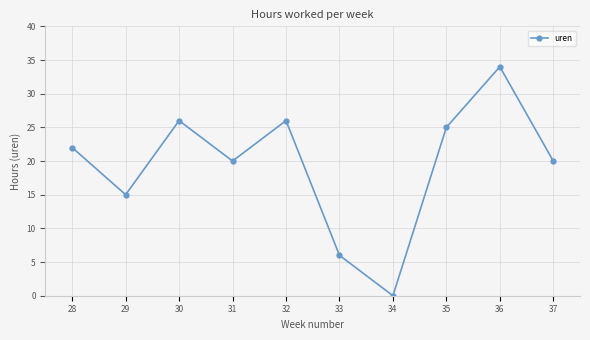

What is the difference between the values at 32 and 28?

4